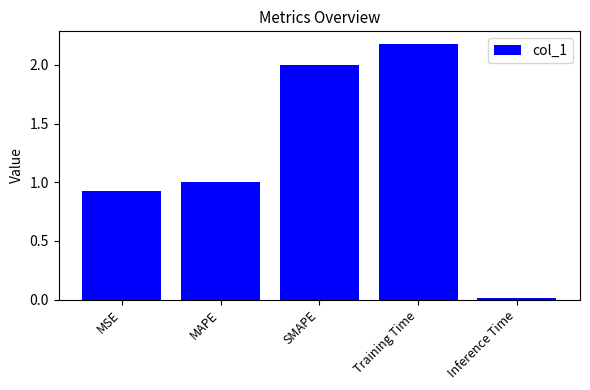

Rank the categories by value from lowest to highest.

Inference Time, MSE, MAPE, SMAPE, Training Time